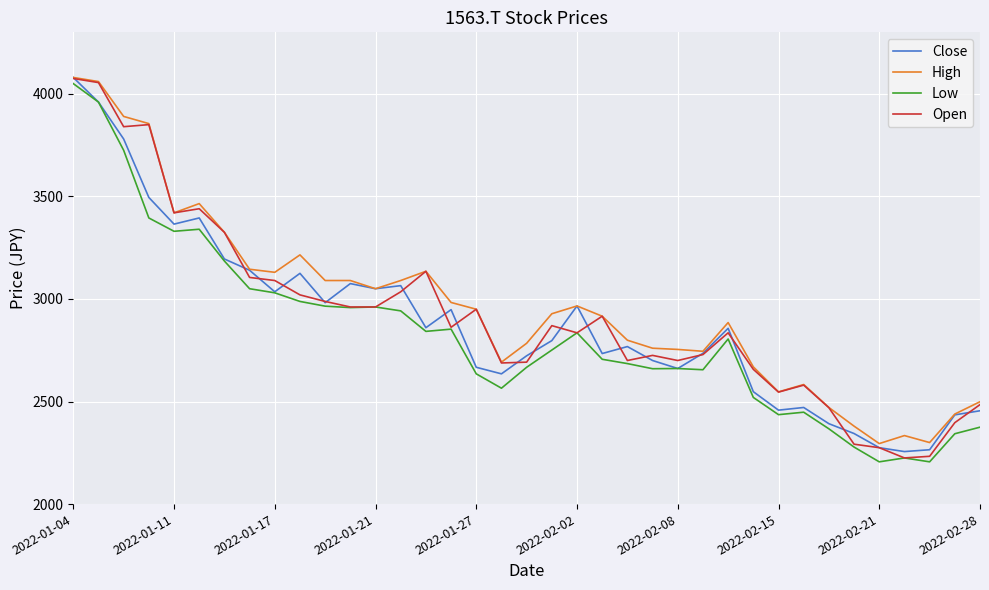

In Open, how many points are higher than both neighbors (excluding endpoints)?

9